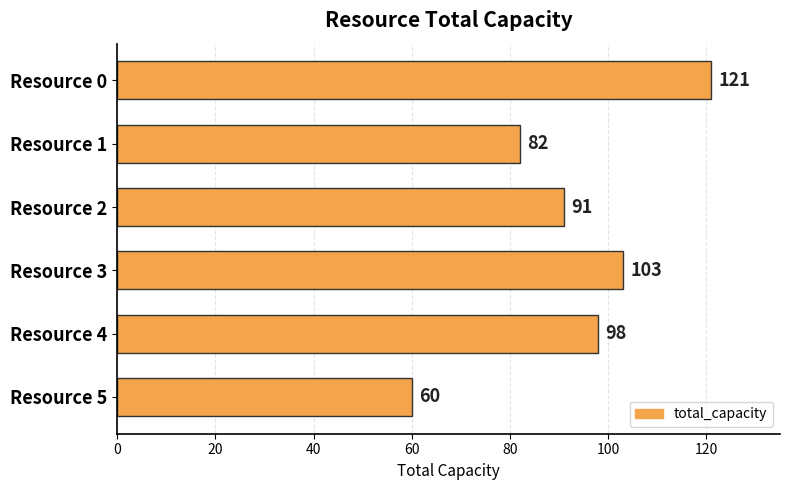

What is the value of the 2nd bar from the top?

82